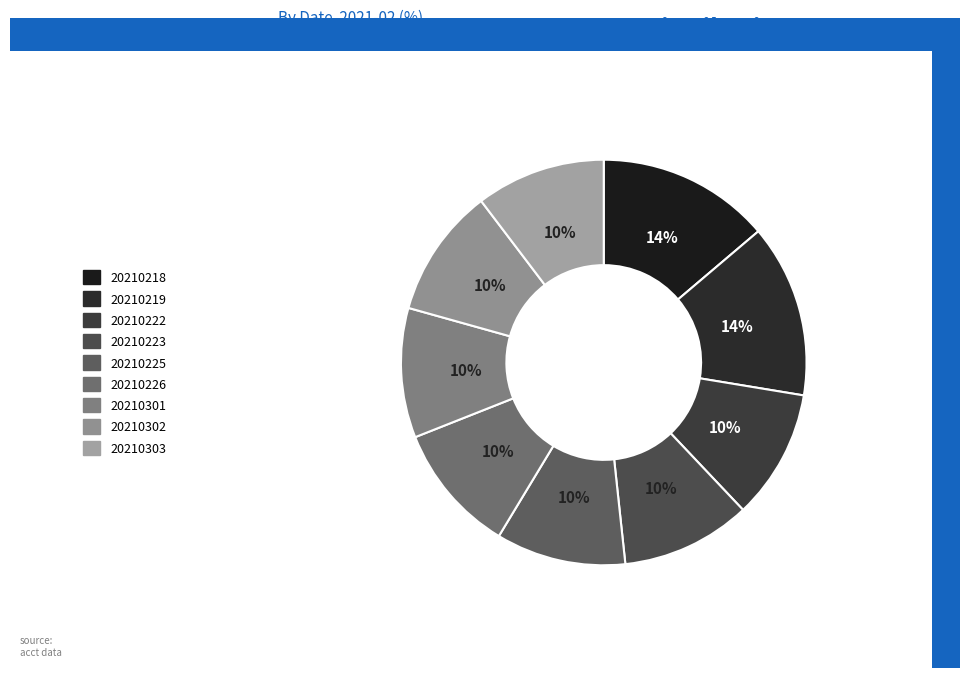

How many slices are in this pie chart?

9